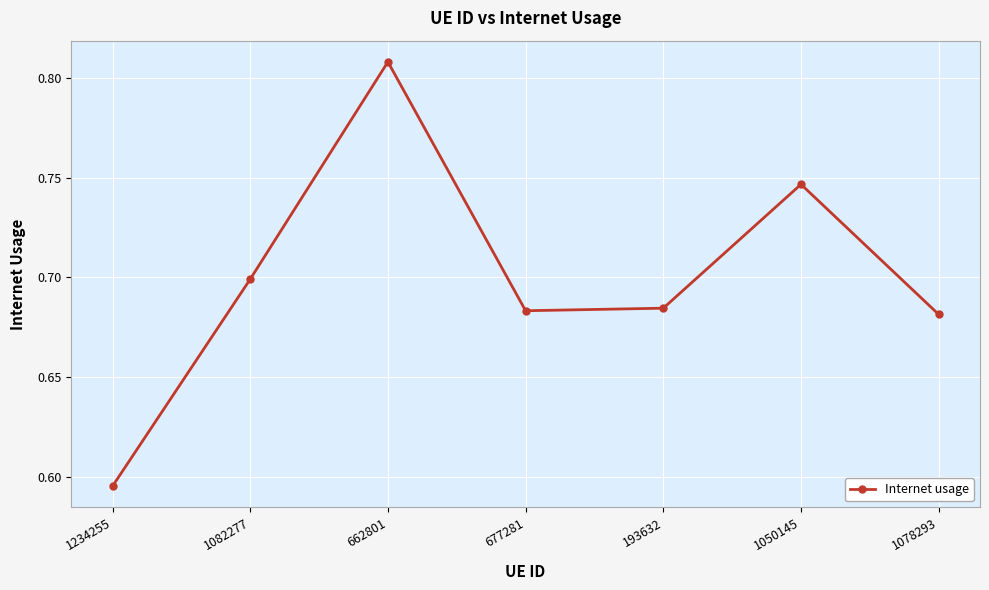

What is the label of the 7th point from the left?

1078293